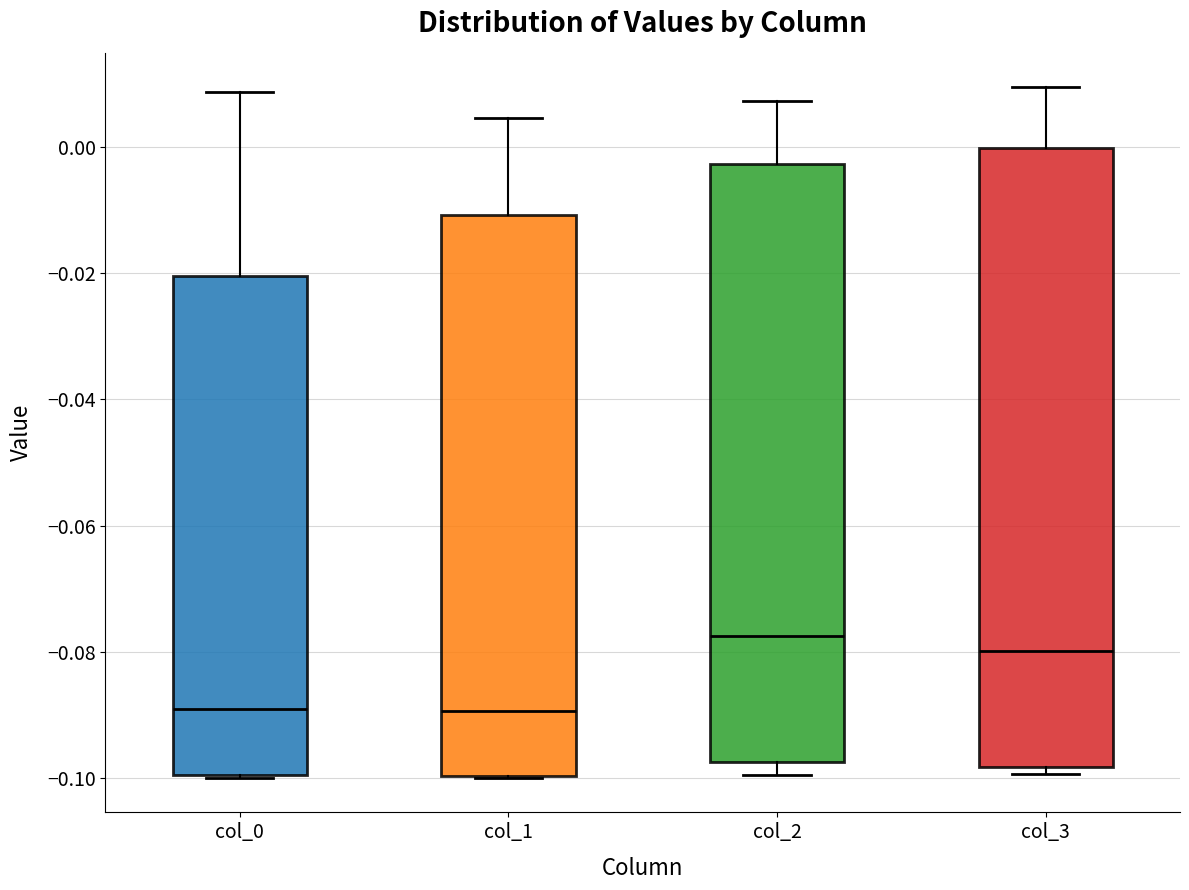

Reading left to right, transcribe this box plot: for each box, give where its median line is, the range the box spans, and where its two whiskers end, as read against the y-axis. The values are not printed on the chart, so give them approximately, as read against the axis.

col_0: median -0.090, box -0.100 to -0.020, whiskers -0.100 to 0.008
col_1: median -0.090, box -0.100 to -0.010, whiskers -0.100 to 0.004
col_2: median -0.078, box -0.098 to -0.002, whiskers -0.100 to 0.008
col_3: median -0.080, box -0.098 to 0.000, whiskers -0.100 to 0.010